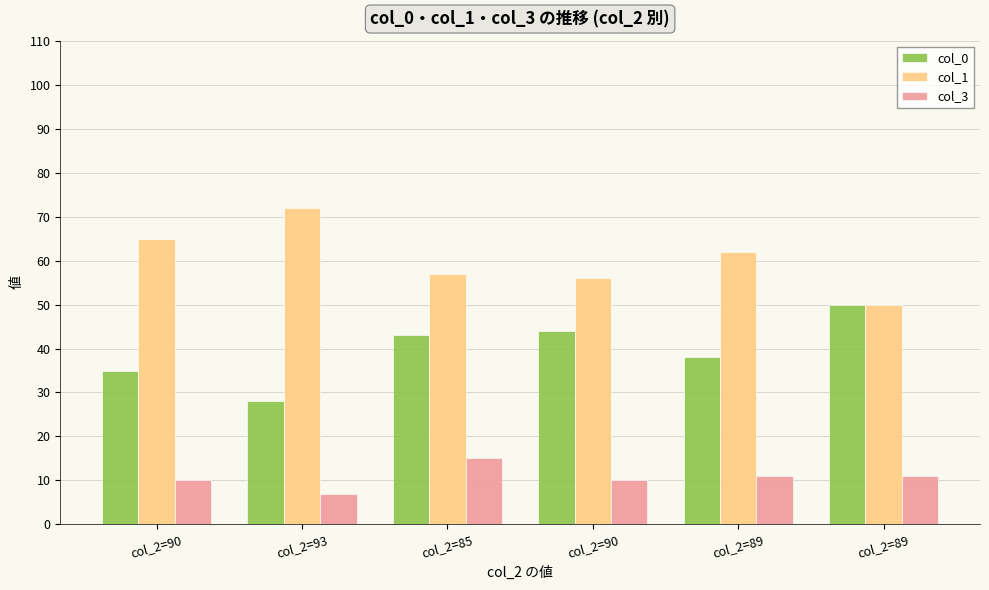

What are all the series names shown in the legend?

col_0, col_1, col_3